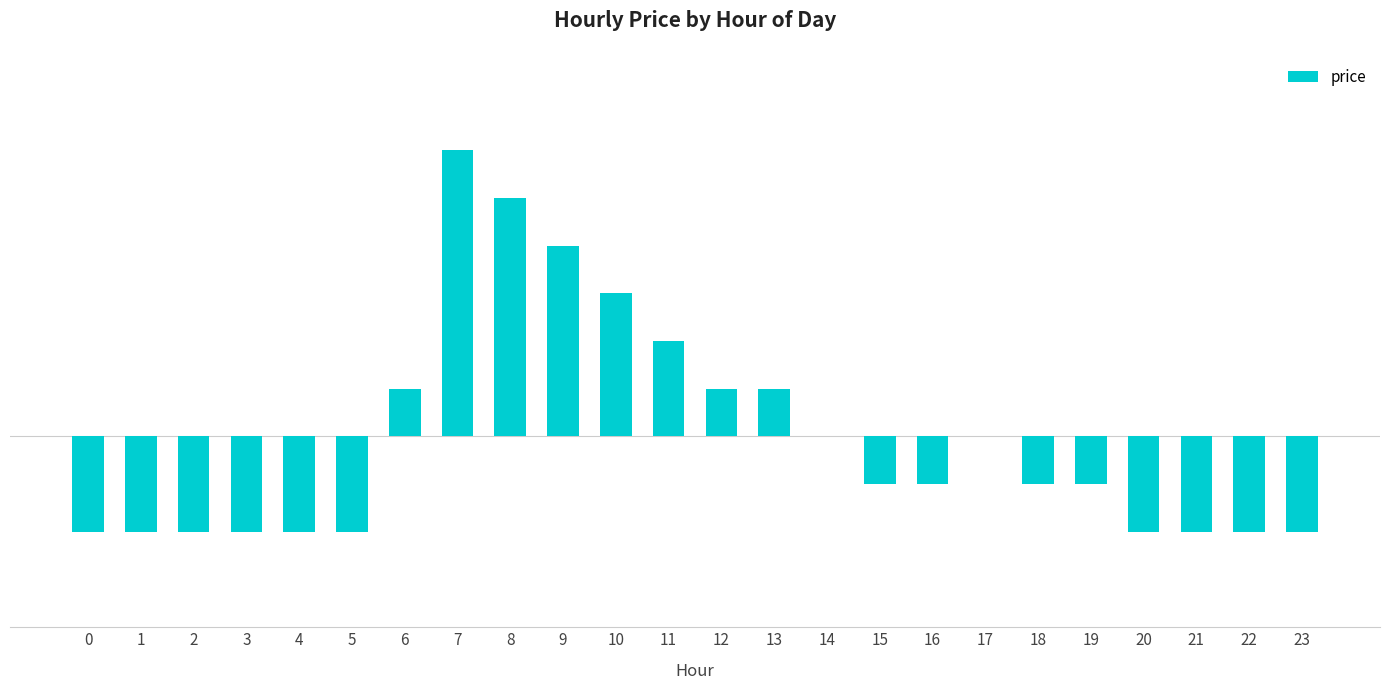

Reading left to right, list all the values displayed in this chart.

-0.0	-0.0	-0.0	-0.0	-0.0	-0.0	0.0	0.1	0.1	0.0	0.0	0.0	0.0	0.0	0.0	-0.0	-0.0	0.0	-0.0	-0.0	-0.0	-0.0	-0.0	-0.0